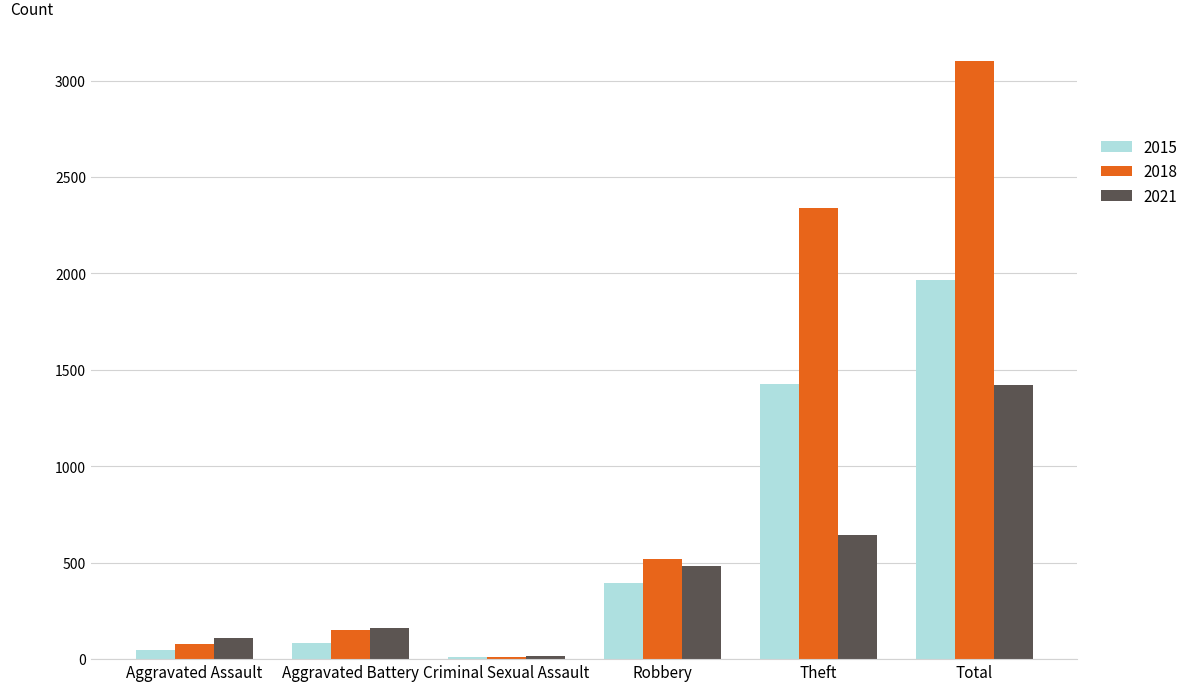

What is the label of the 3rd bar from the right?

Robbery